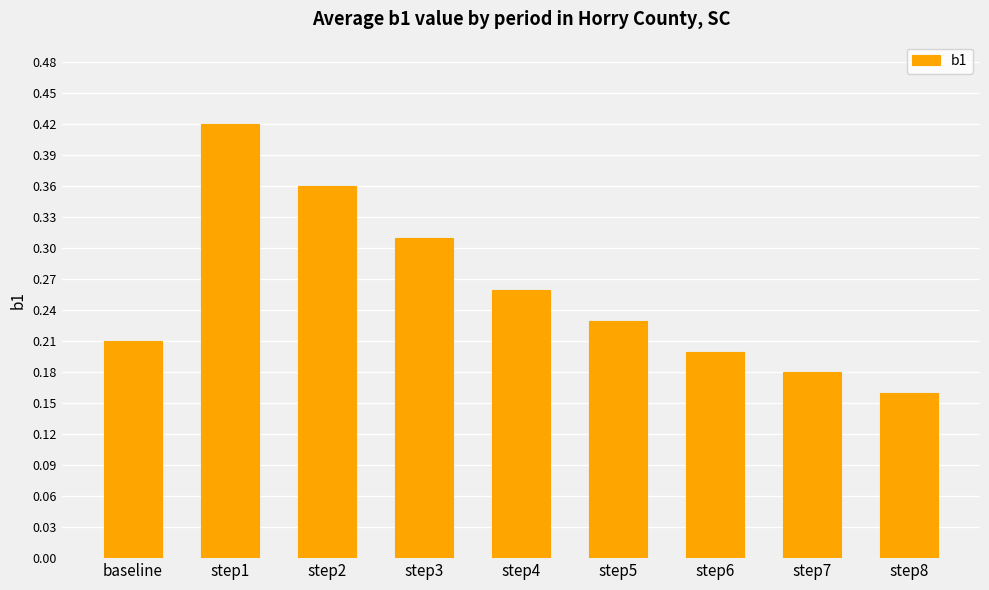

At which label is the value closest to 0?

step8